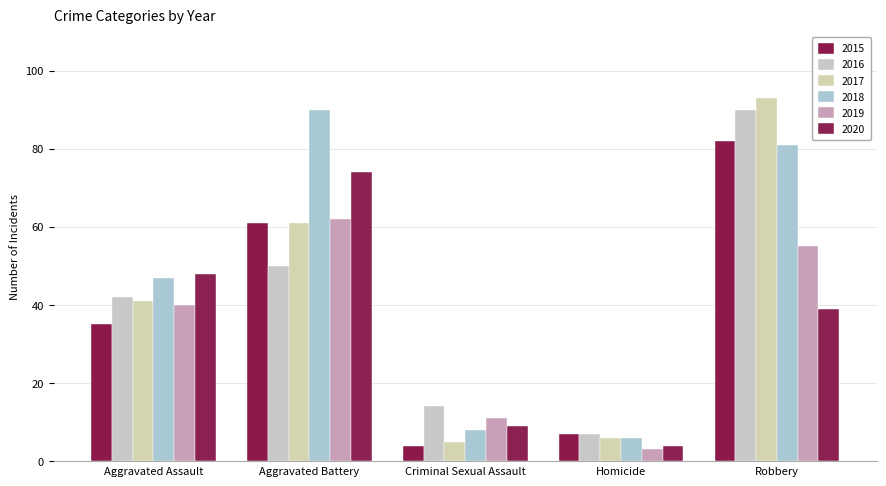

What is the label of the 1st bar from the right?

Robbery